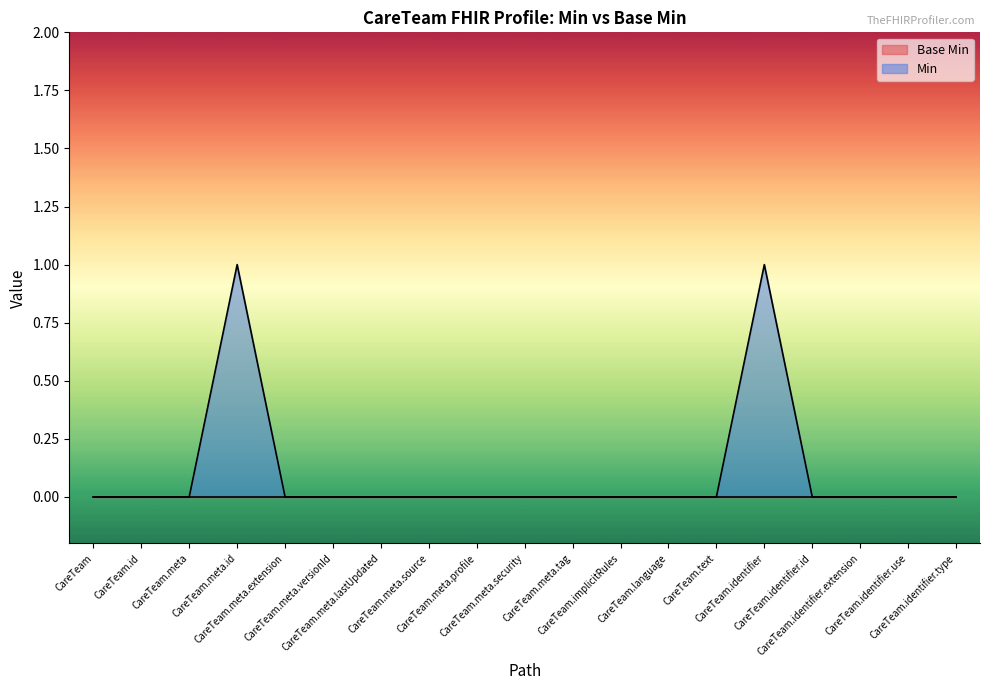

Reading left to right, transcribe all the data shown in this chart.

CareTeam=0	CareTeam.id=0	CareTeam.meta=0	CareTeam.meta.id=1	CareTeam.meta.extension=0	CareTeam.meta.versionId=0	CareTeam.meta.lastUpdated=0	CareTeam.meta.source=0	CareTeam.meta.profile=0	CareTeam.meta.security=0	CareTeam.meta.tag=0	CareTeam.implicitRules=0	CareTeam.language=0	CareTeam.text=0	CareTeam.identifier=1	CareTeam.identifier.id=0	CareTeam.identifier.extension=0	CareTeam.identifier.use=0	CareTeam.identifier.type=0